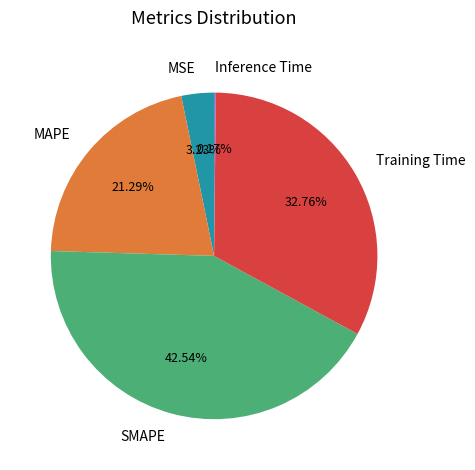

Do MSE and MAPE together represent more than half of the pie?

No